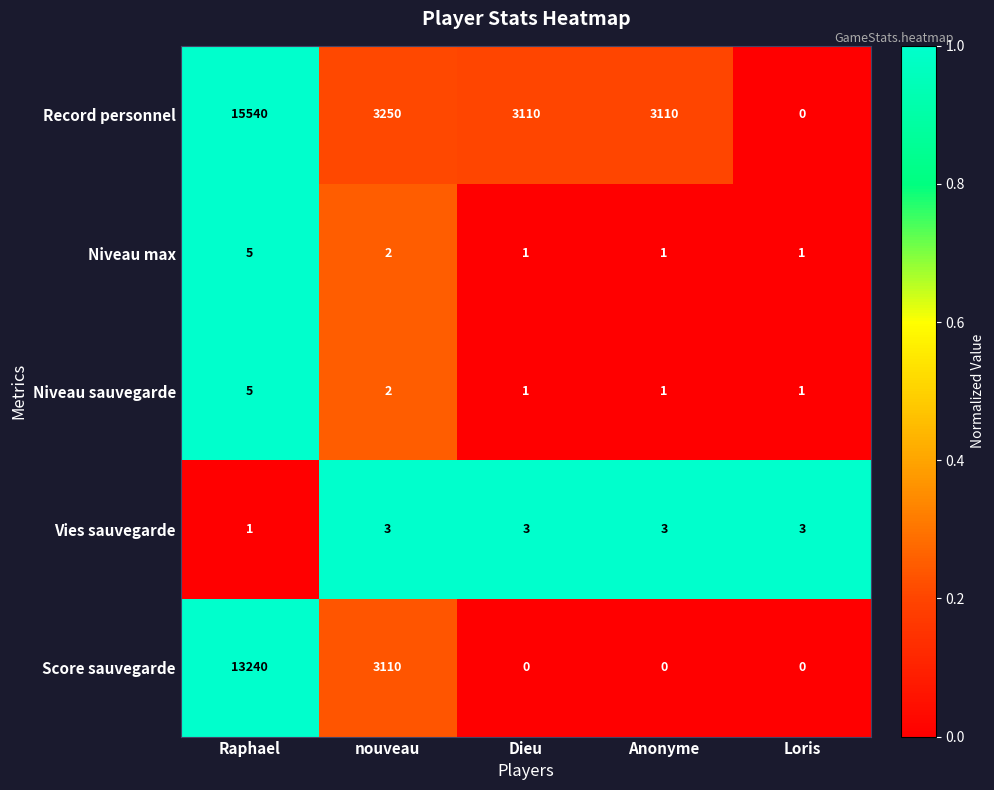

Which category has the highest value in the Niveau max series?

Raphael